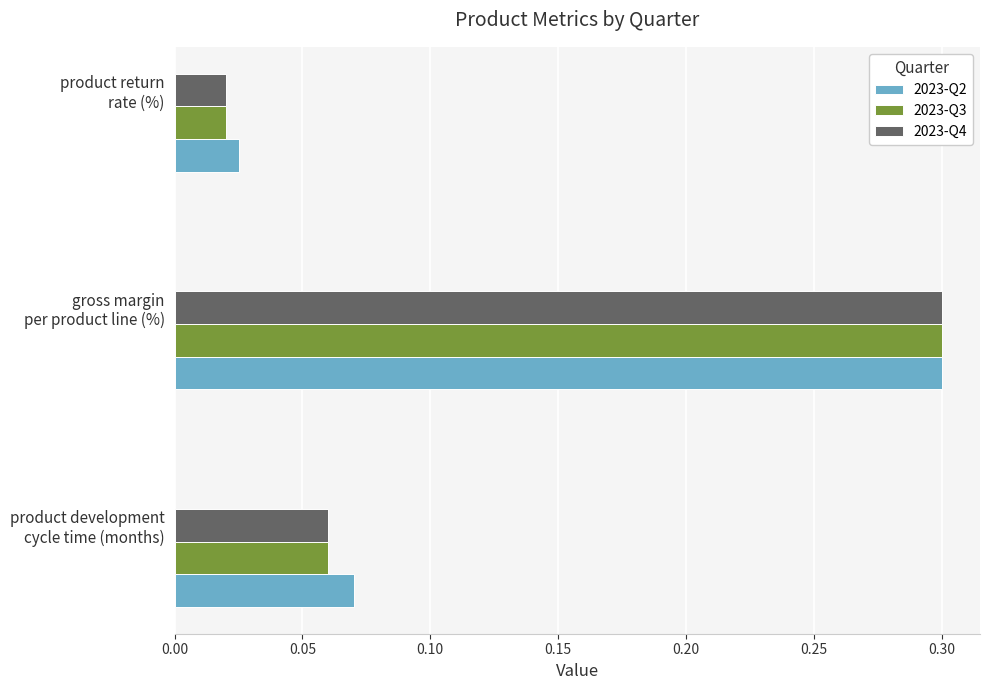

What is the maximum value for 2023-Q4?

0.3